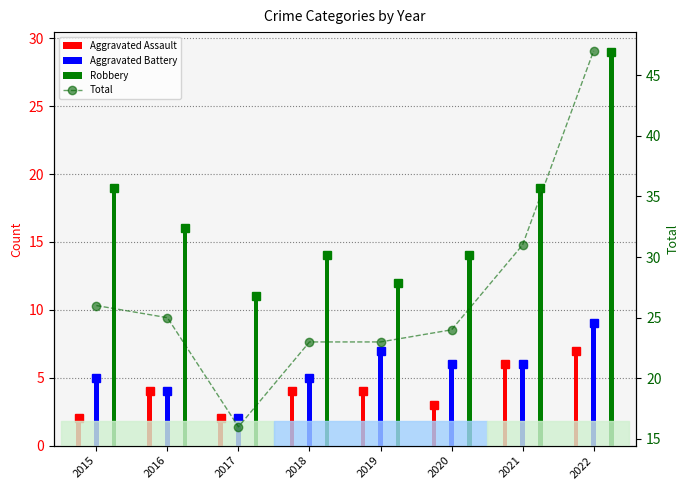

How many Robbery values are between 14 and 19?

5